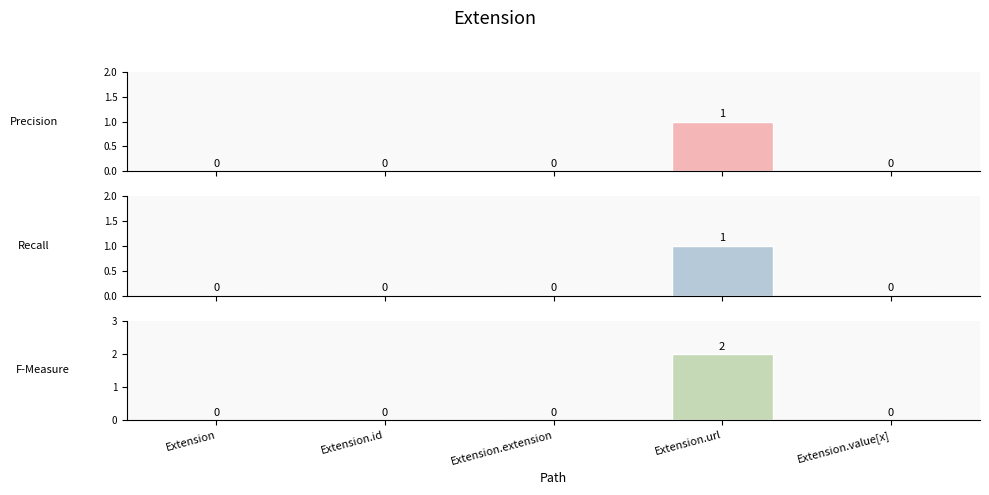

How many data points in Recall are above 0?

1